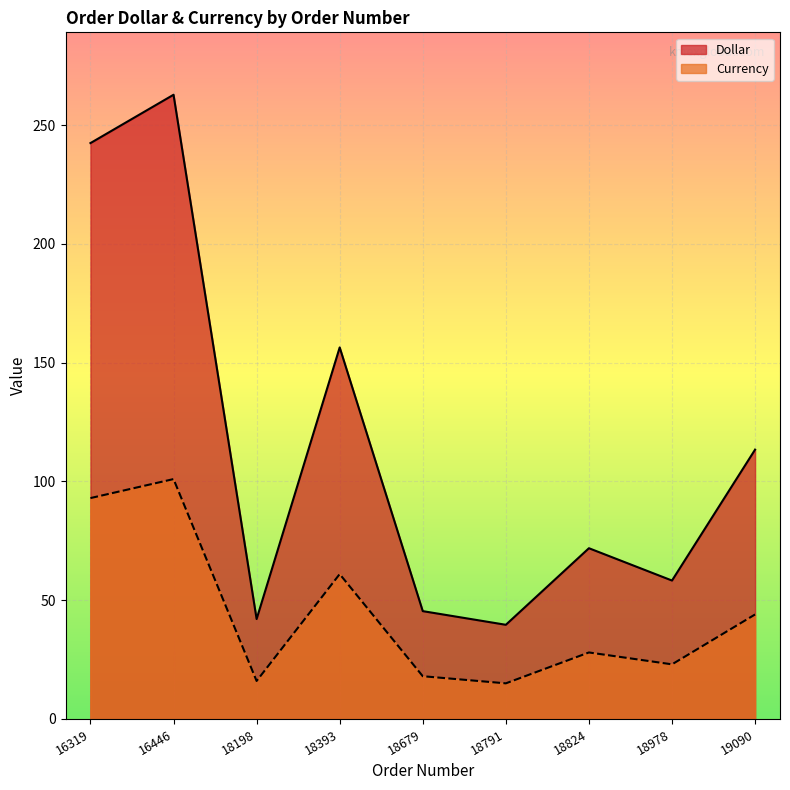

What is the spread (max minus min) of values at 19090?

69.4